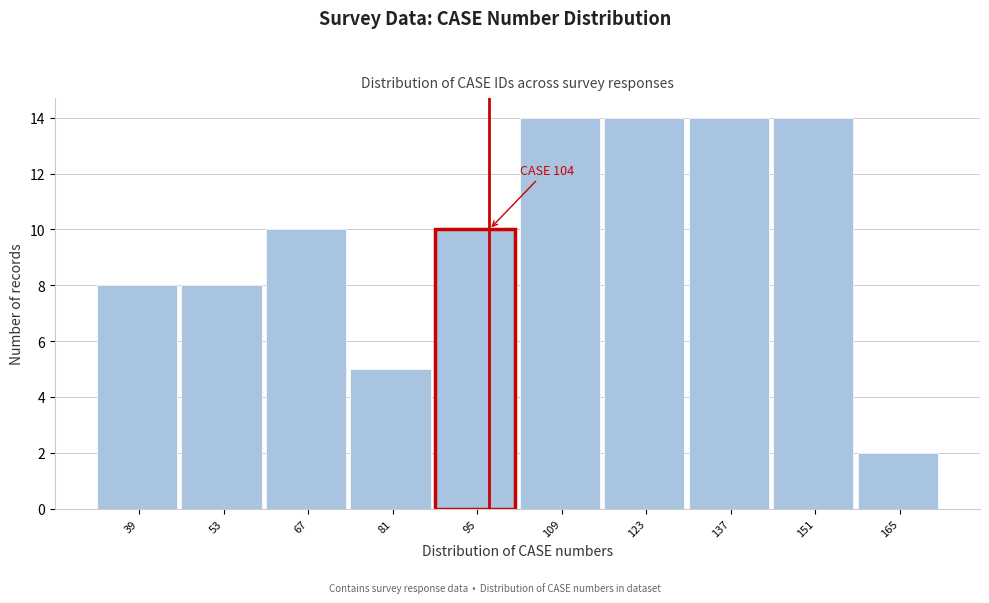

Reading left to right, transcribe all the data shown in this chart.

8	8	10	5	10	14	14	14	14	2